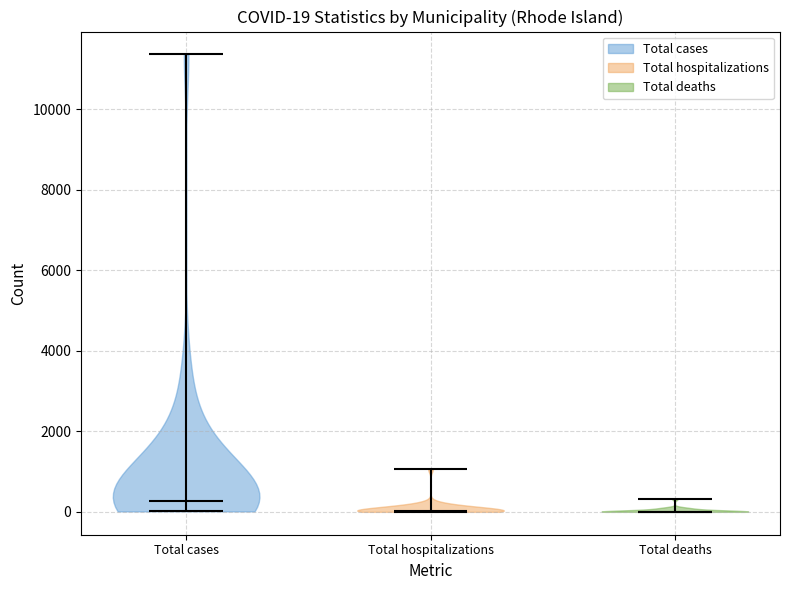

Which violin has the highest median line?

Total cases